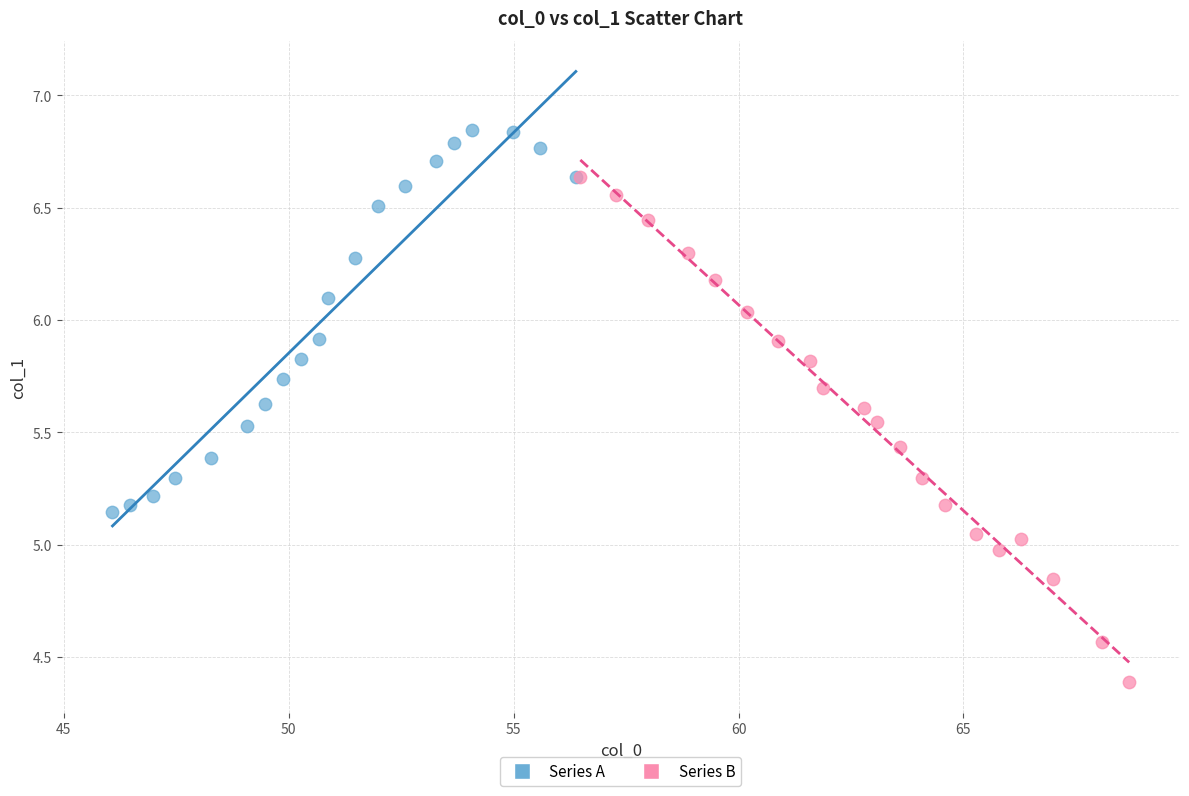

Which series contains the lowest Y value?

Series B